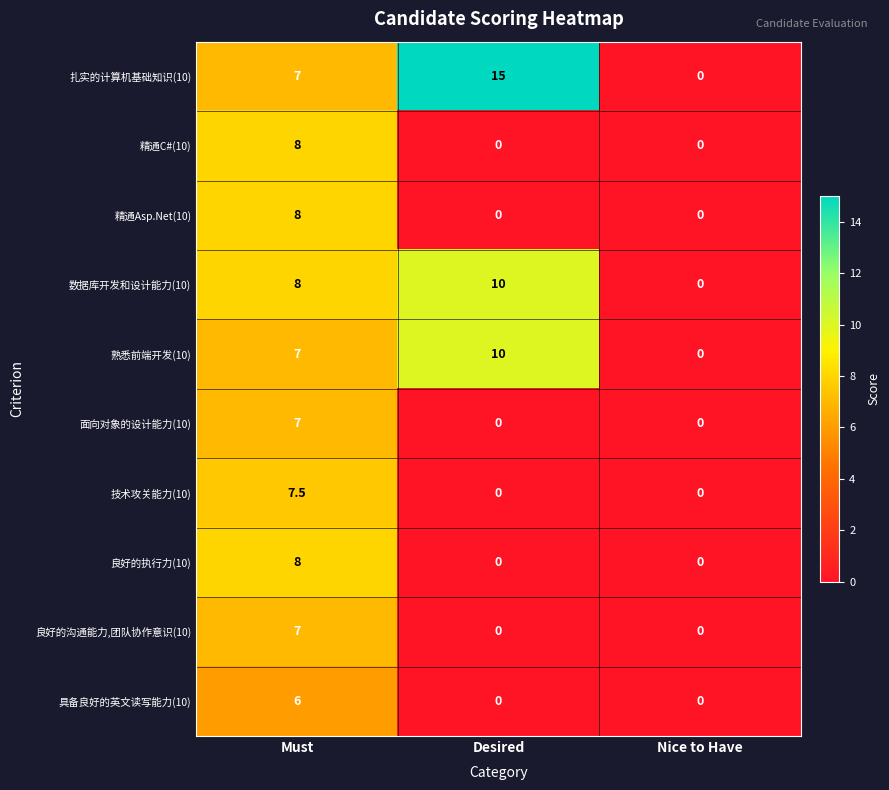

Which series has the widest spread of values?

扎实的计算机基础知识(10)